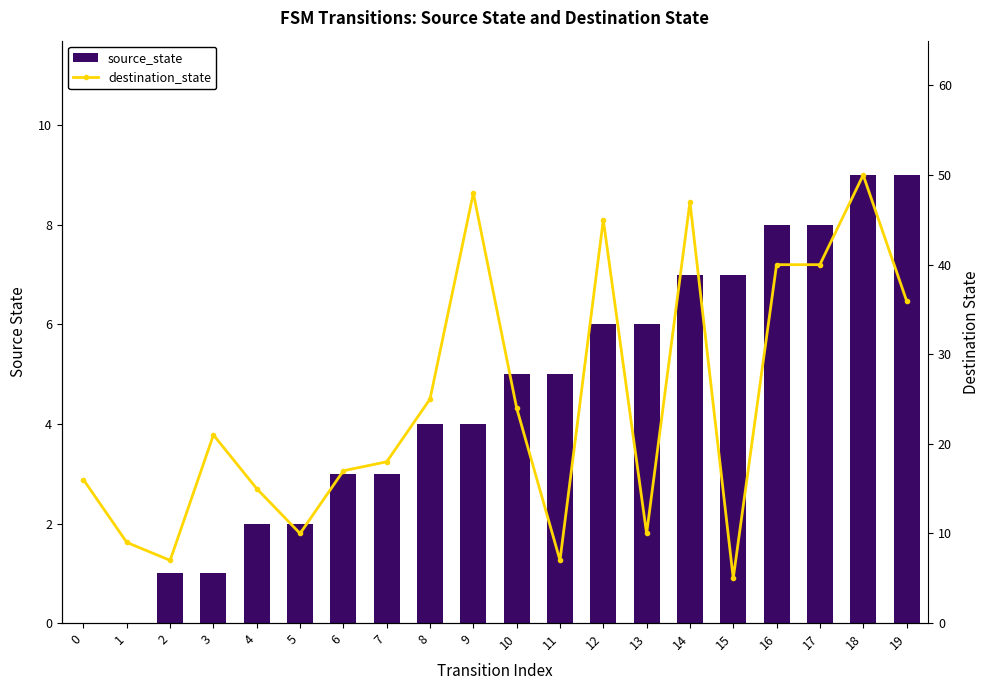

The destination_state series shows 17 at 5. True or false?

False